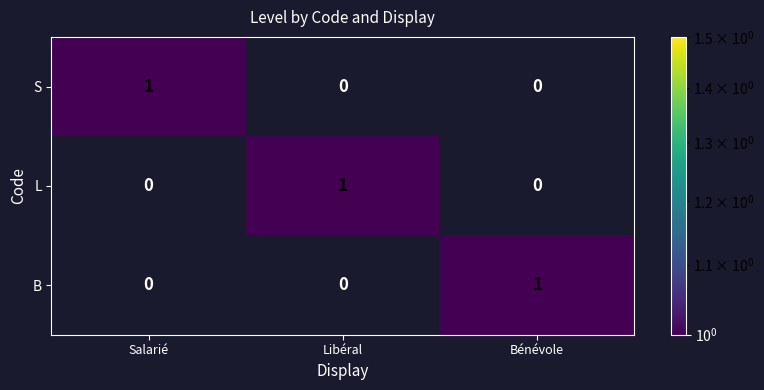

Reading left to right, list all the values displayed in this chart.

S: 1	0	0
L: 0	1	0
B: 0	0	1